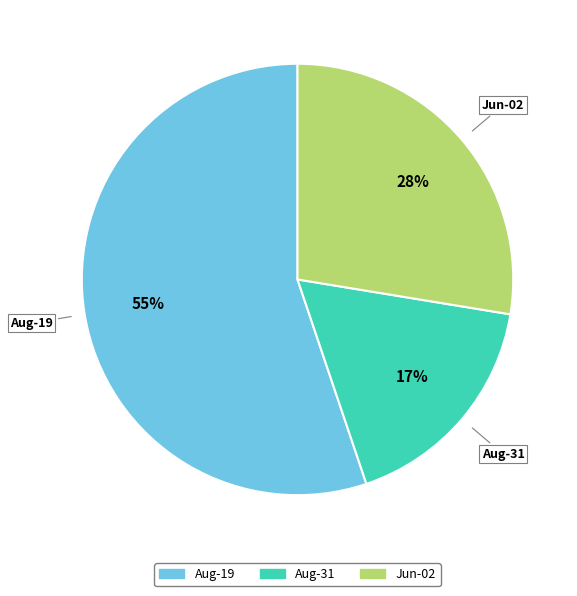

Is there a majority slice in this chart?

Yes